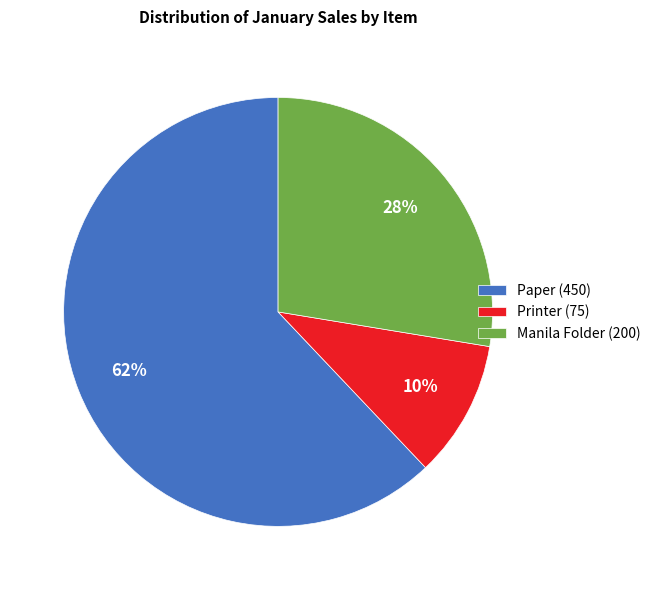

Combined, do Printer (75) and Paper (450) account for over 50%?

Yes